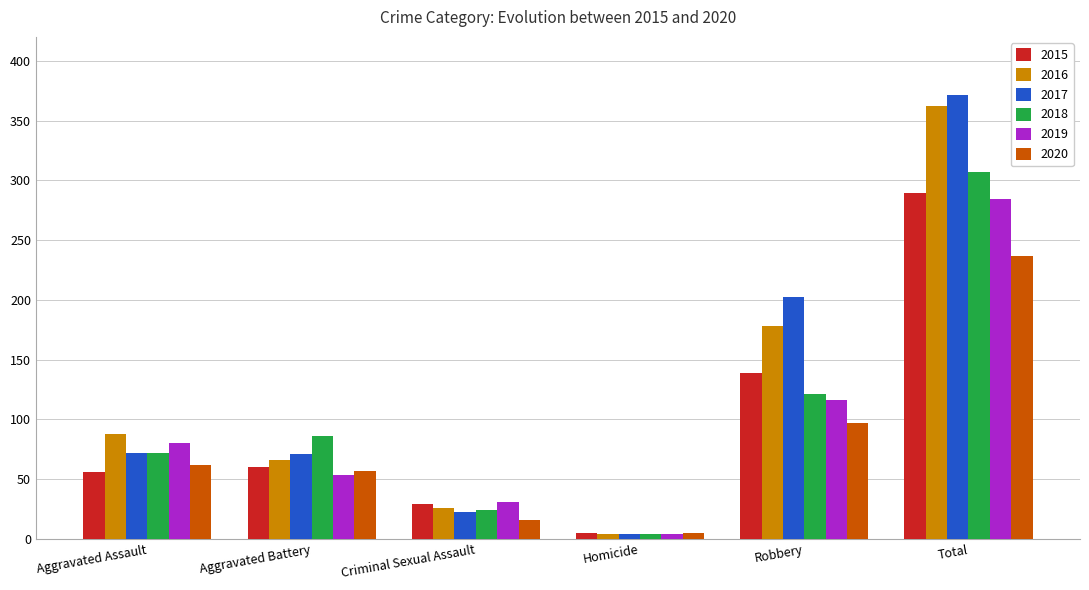

Count the number of categories in the chart.

6